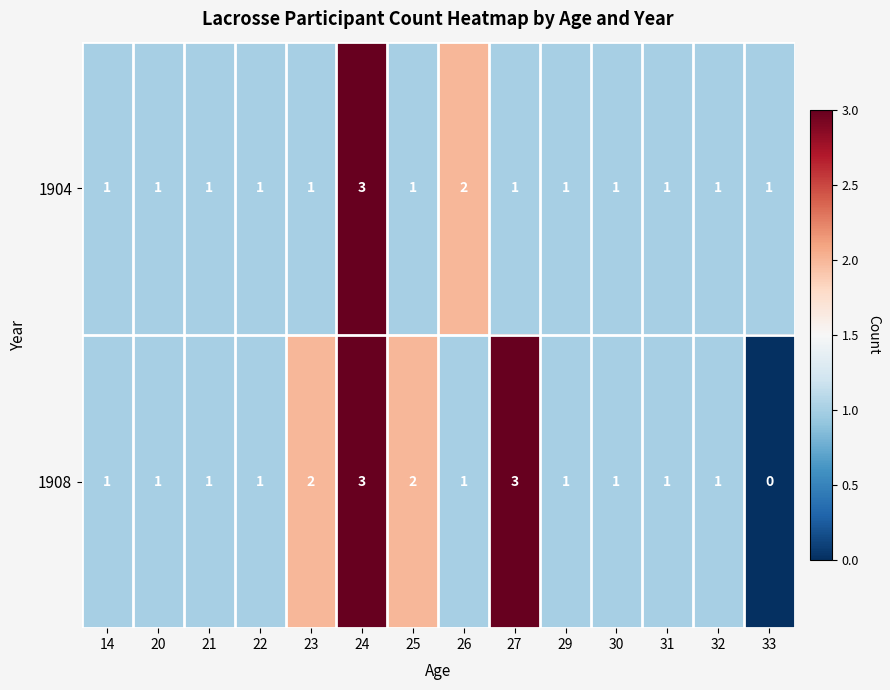

True or false: 1908 has a value of 0 at 29.

False